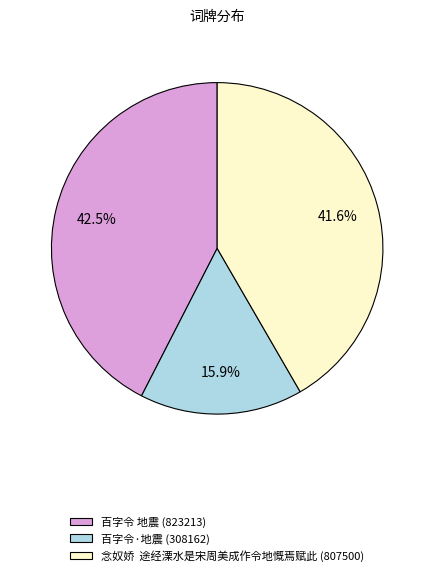

How many slices are in this pie chart?

3